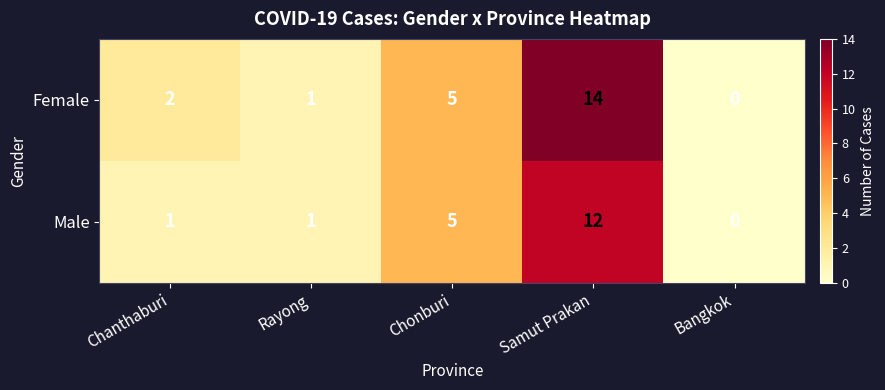

Reading left to right, list all the values displayed in this chart.

Female: Chanthaburi=2	Rayong=1	Chonburi=5	Samut Prakan=14	Bangkok=0
Male: Chanthaburi=1	Rayong=1	Chonburi=5	Samut Prakan=12	Bangkok=0